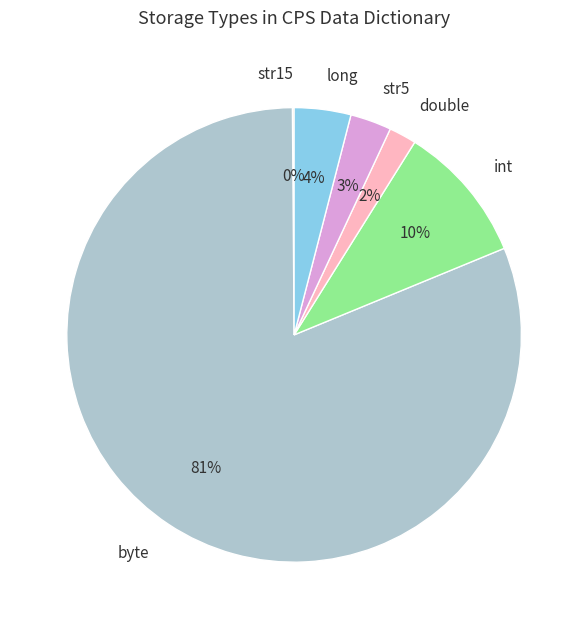

True or false: str5 accounts for 3% of the total.

True